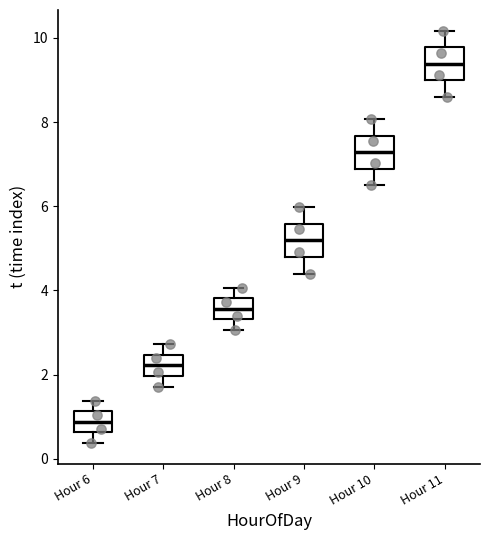

Which box has the lowest median line?

Hour 6